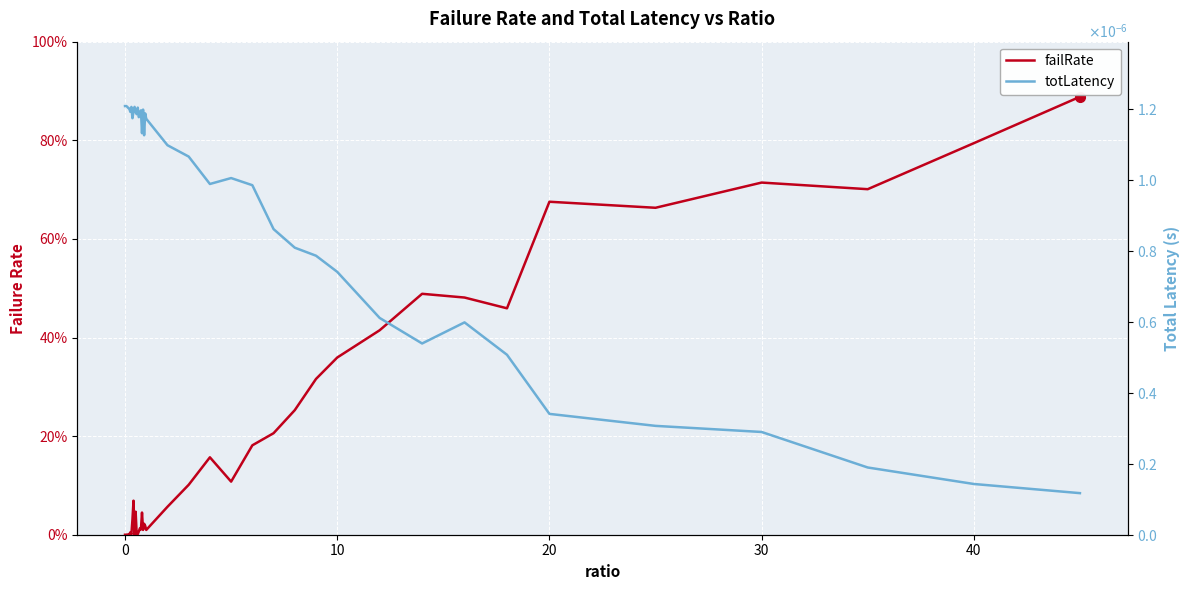

After their last crossing, which series has the higher values: totLatency or failRate?

failRate